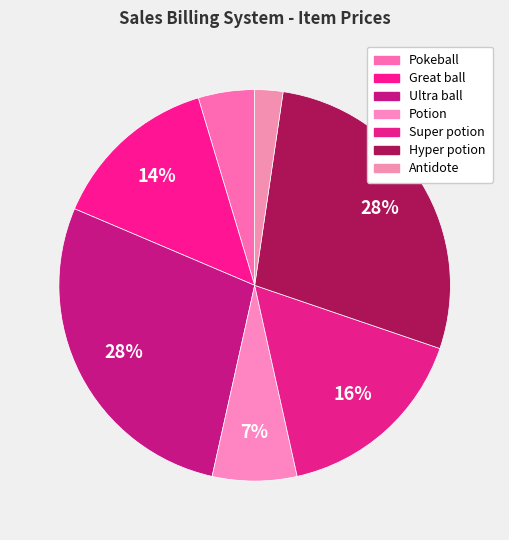

Does any single category account for the majority?

No